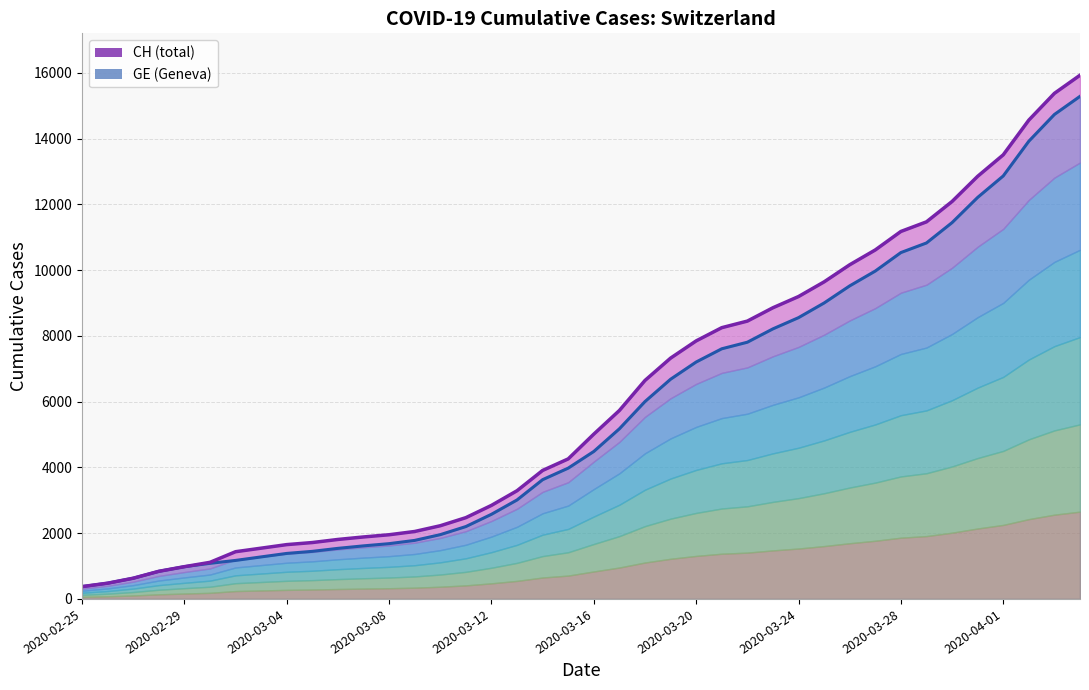

True or false: CH and GE (line) intersect in this chart.

False